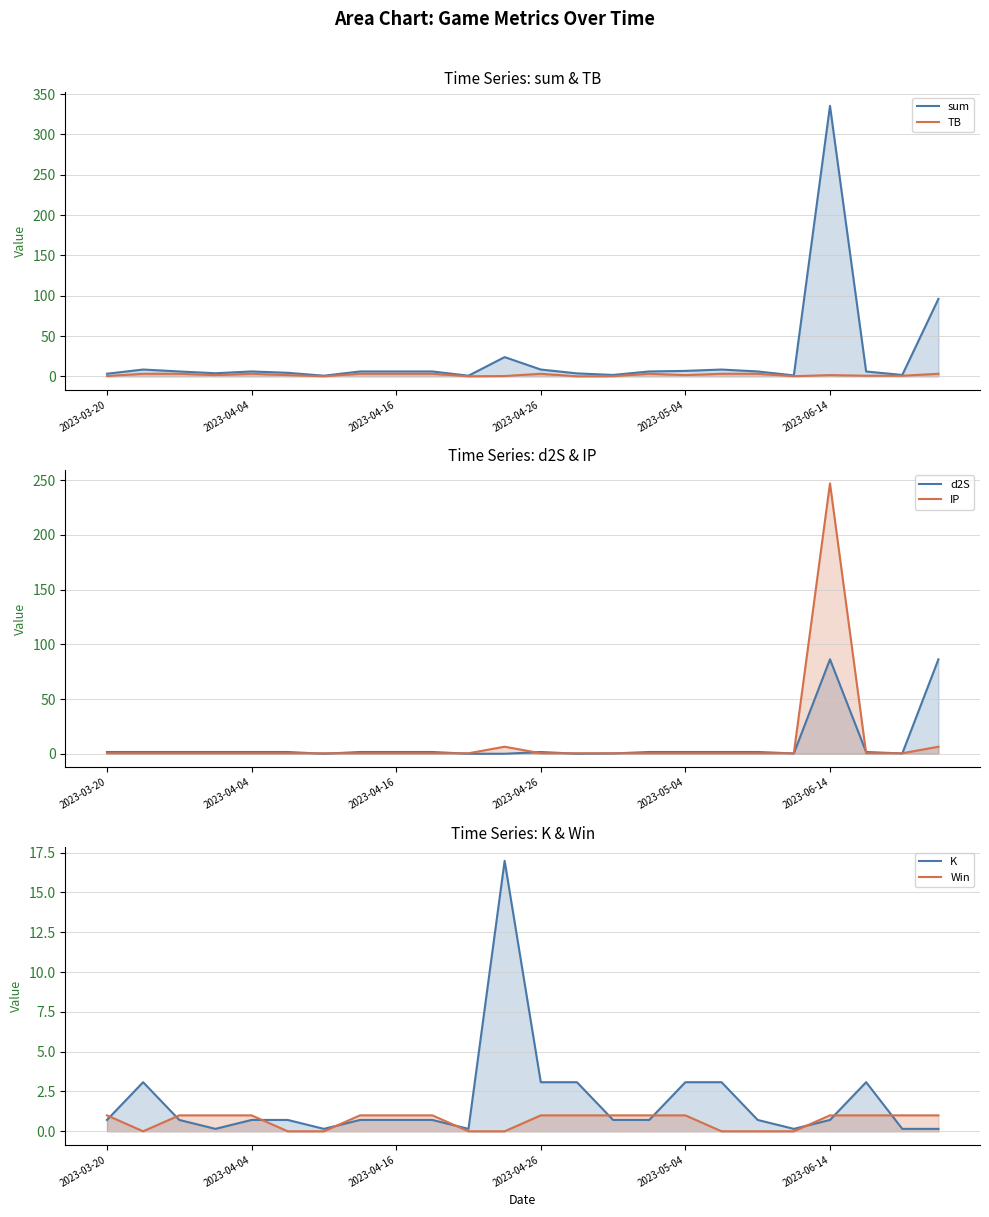

Between 15 and 18, which series saw the biggest shift?

Win